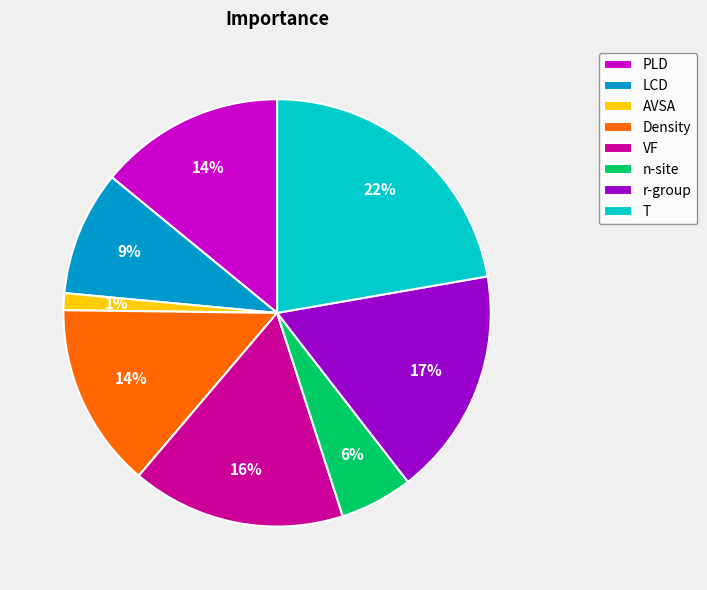

To the nearest percent, what is the combined percentage of n-site and LCD?

15%